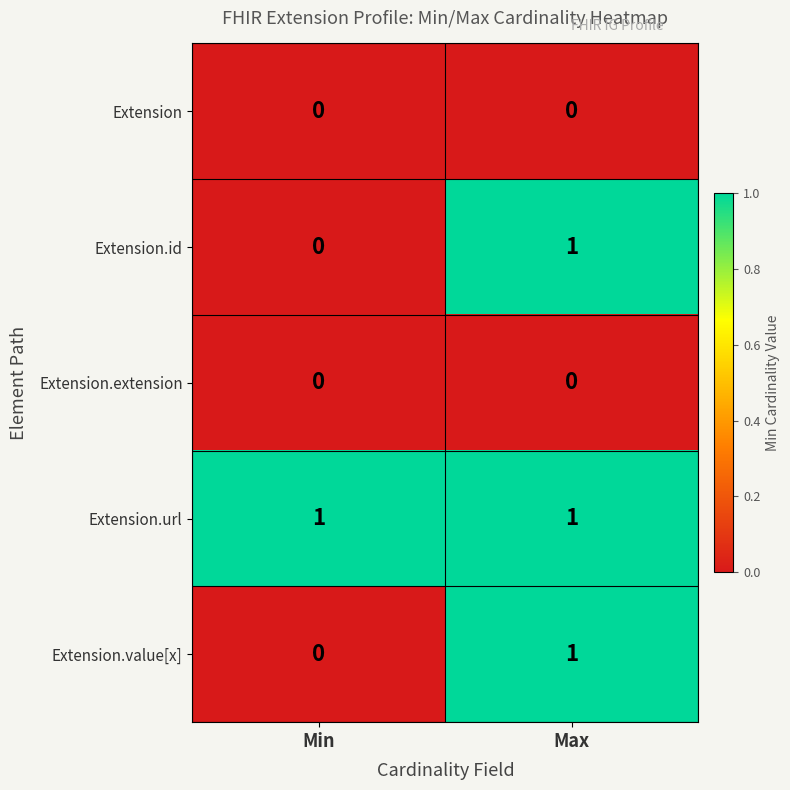

Which category has the highest value in the Extension.value[x] series?

Max